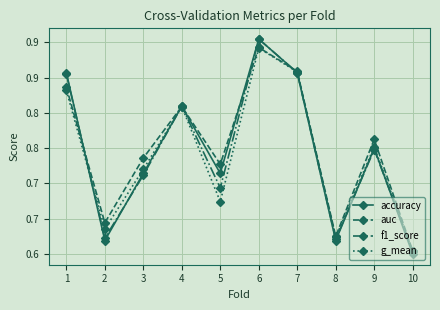

Where do f1_score and g_mean first cross each other?

1 and 2